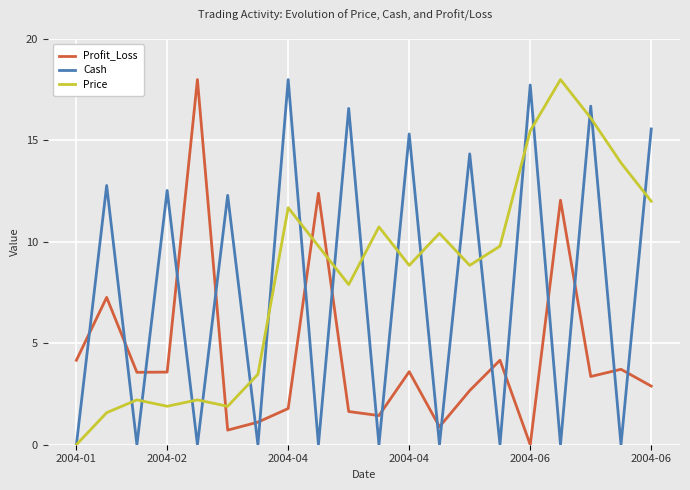

How many intersections are there between Cash and Profit_Loss?

19